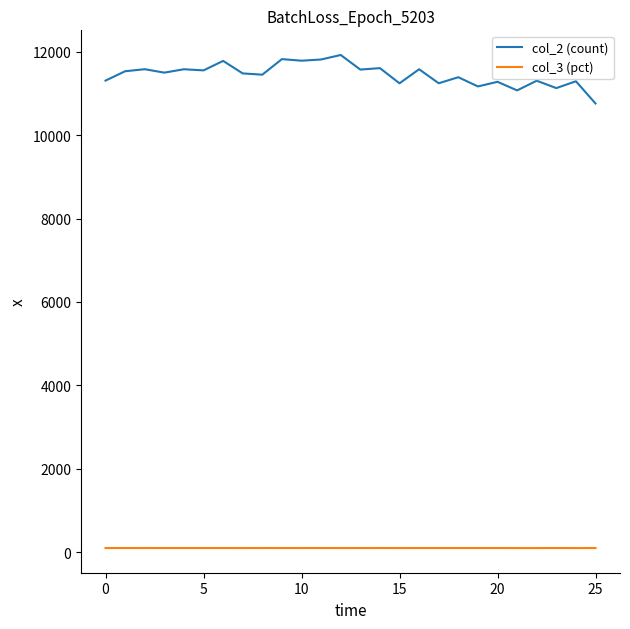

List the series in order of their overall mean, highest first.

col_2 (count), col_3 (pct)